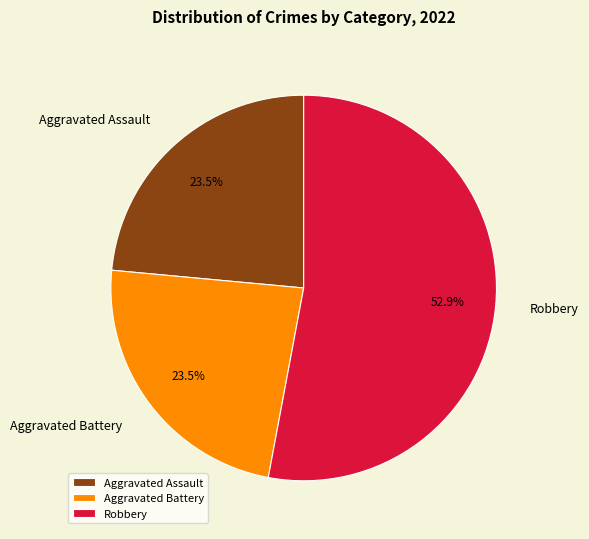

What is the largest slice in the pie chart?

Robbery